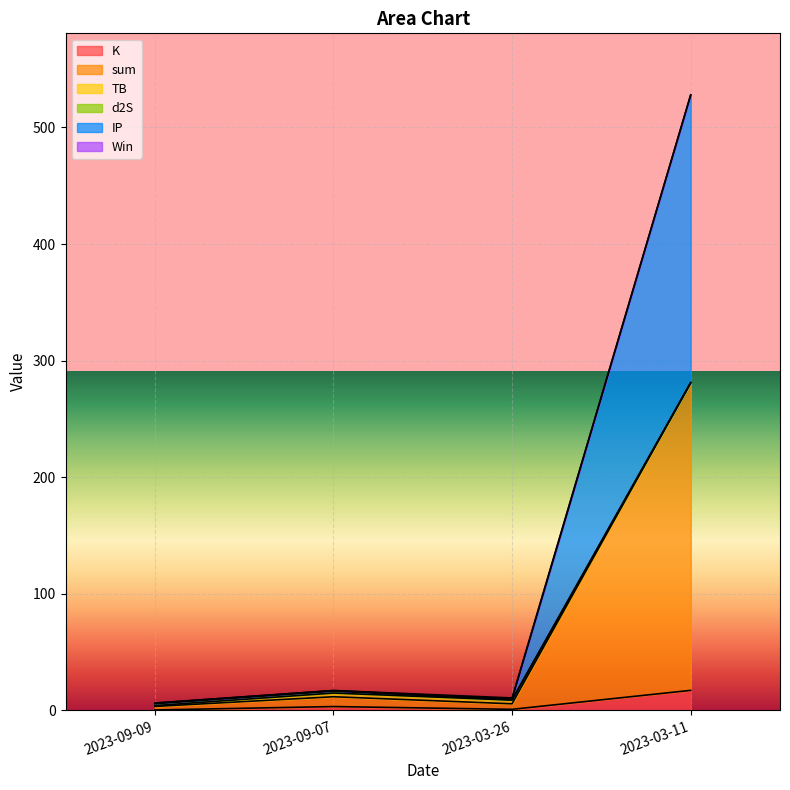

List the series in order of their peak value, highest first.

sum, IP, K